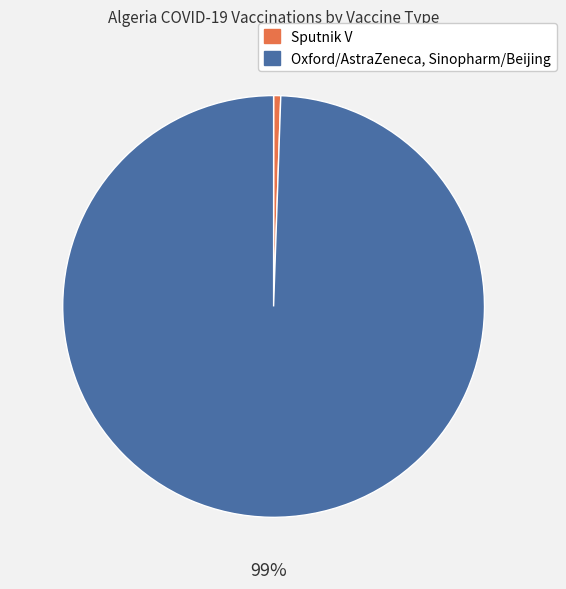

Is it true that Oxford/AstraZeneca, Sinopharm/Beijing is 89% of the pie?

False